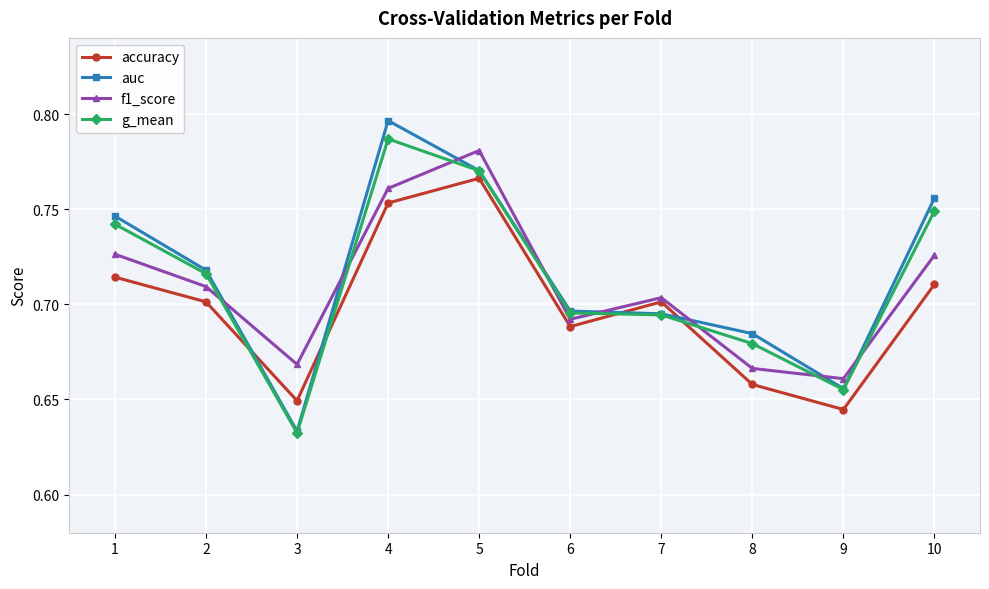

True or false: auc and f1_score intersect in this chart.

True